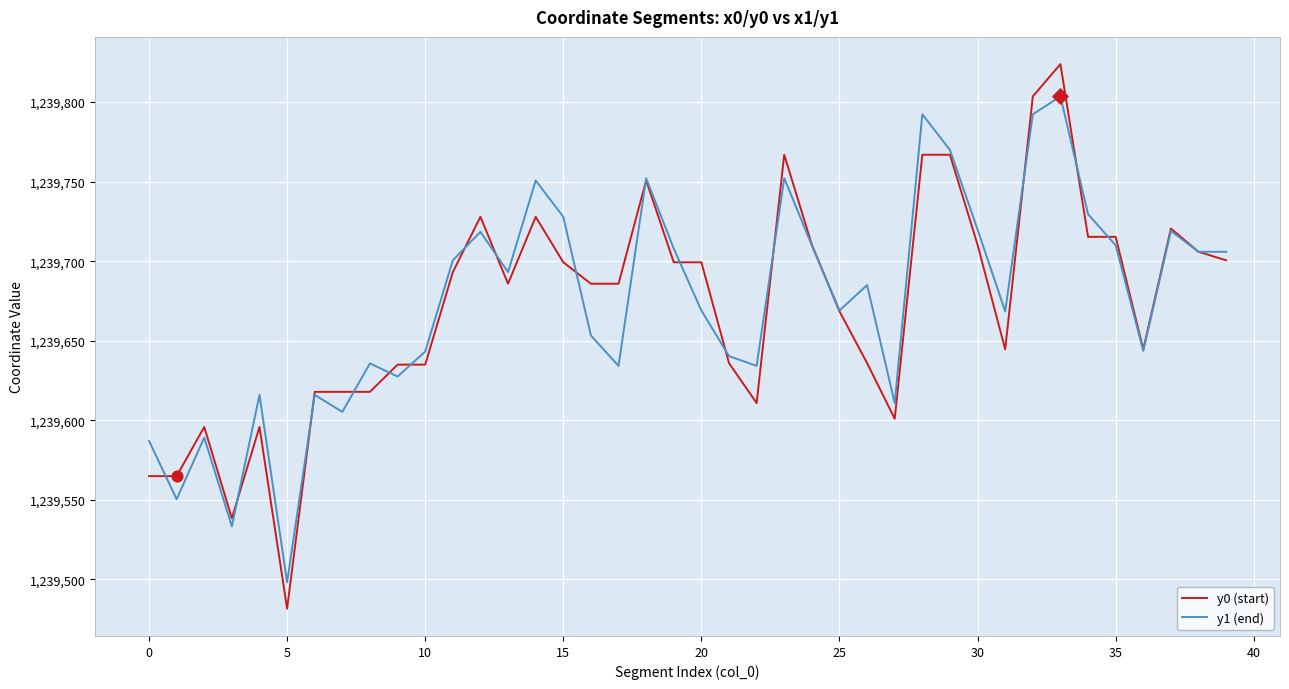

Which series has the largest range (max minus min)?

y0 (start)